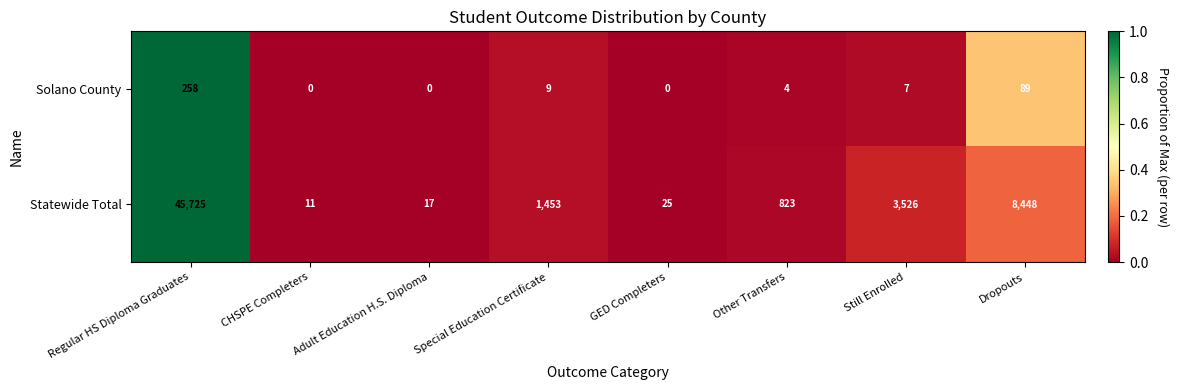

Which series has the largest total across all categories?

Statewide Total